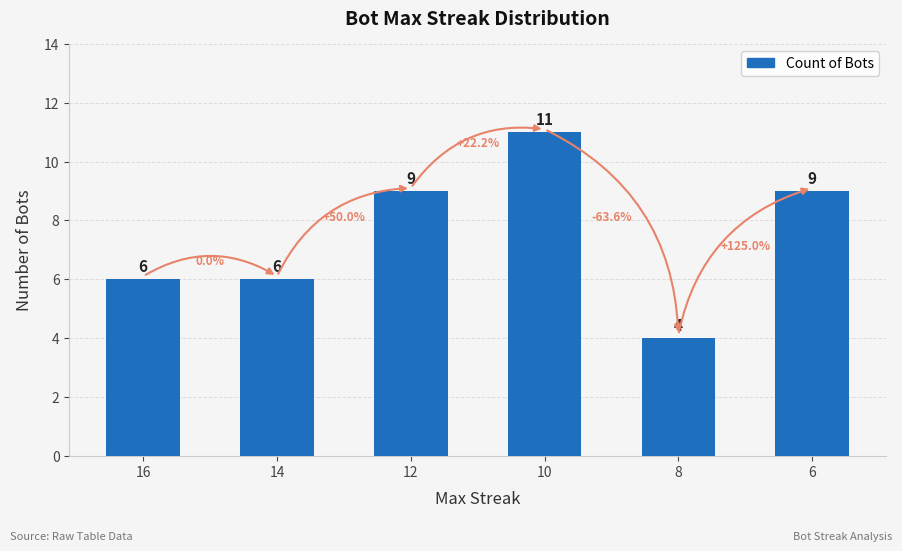

Reading left to right, extract all data points from this chart.

16=6	14=6	12=9	10=11	8=4	6=9